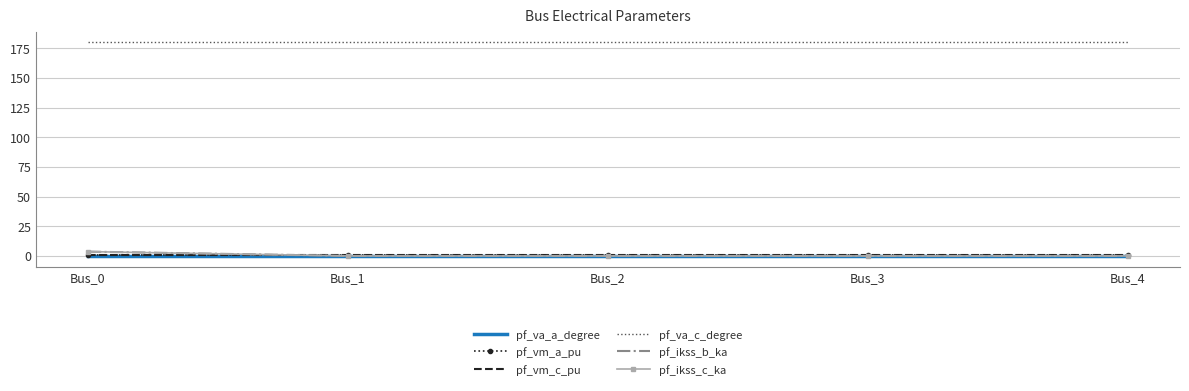

Between which two adjacent categories do pf_ikss_b_ka and pf_vm_c_pu first intersect?

Bus_0 and Bus_1